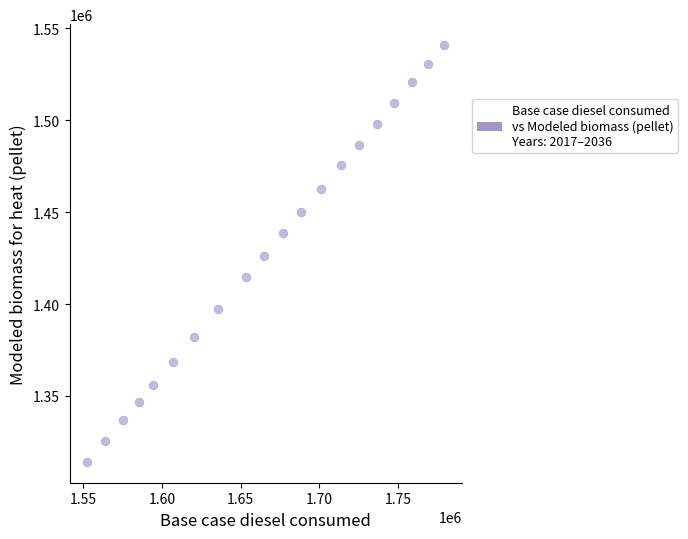

What is the range of Y values (max minus min)?

226709.0